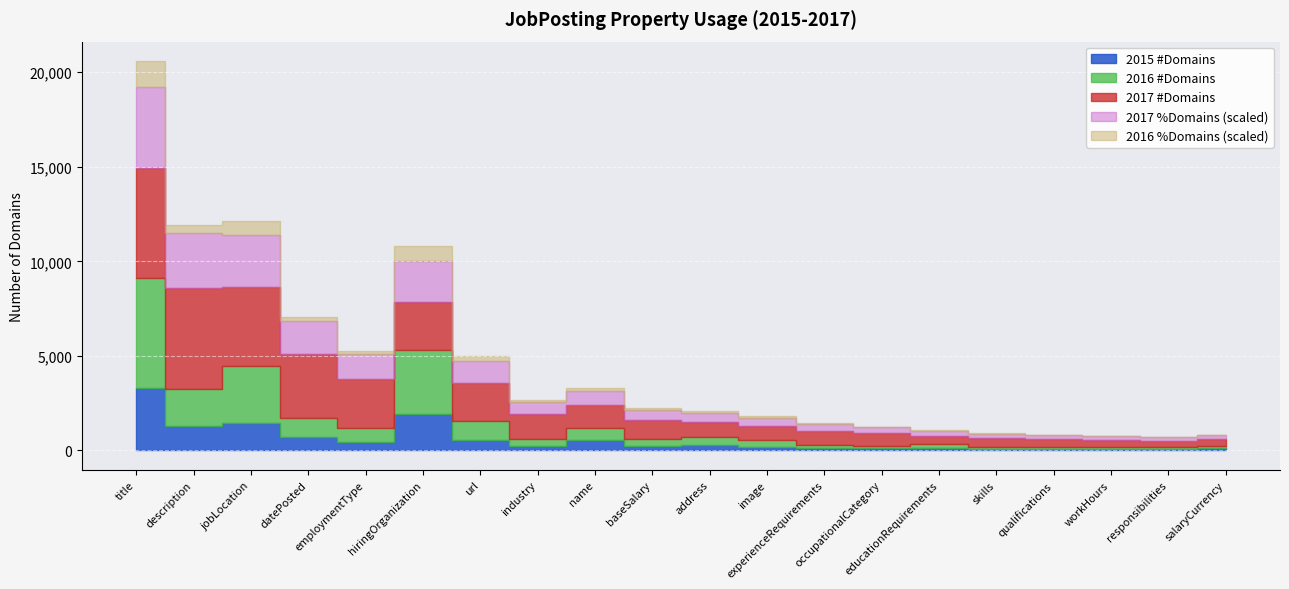

What is the spread (max minus min) of values at image?

753.9